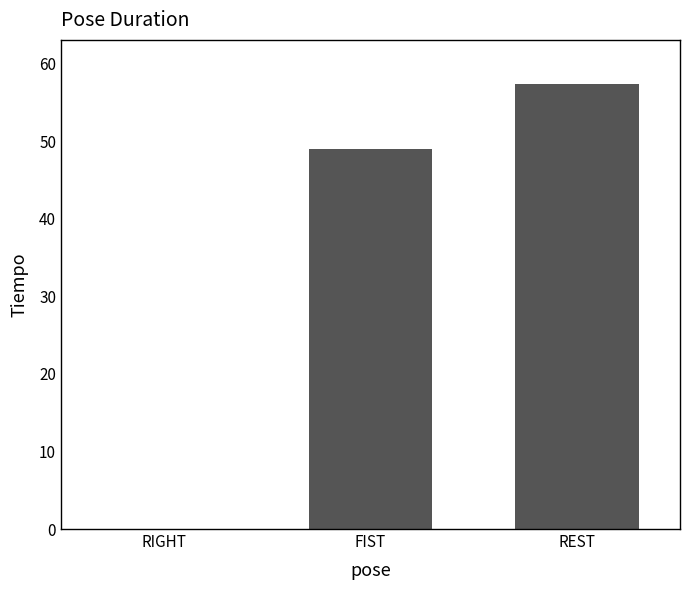

Which has a higher value, FIST or RIGHT?

FIST